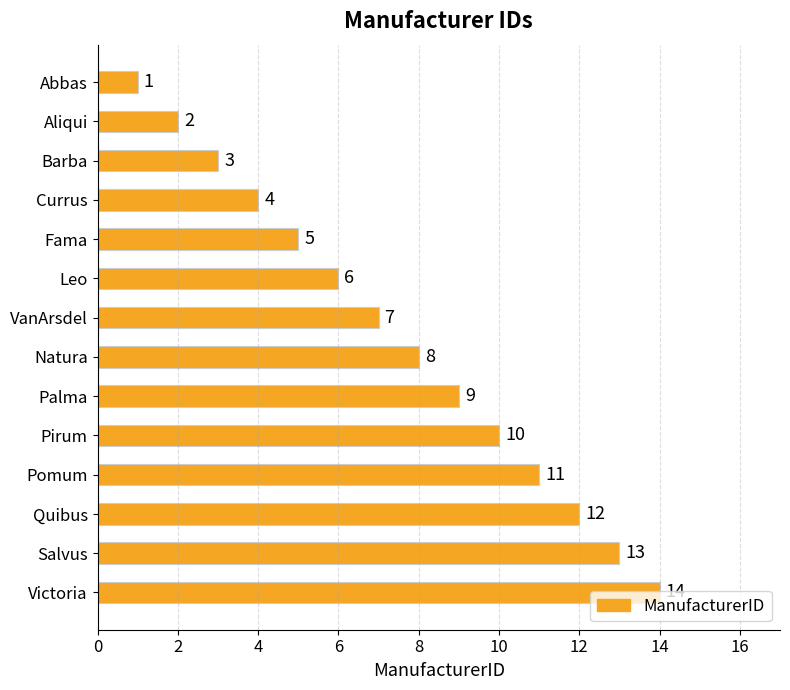

True or false: the data shows 23 at Salvus.

False